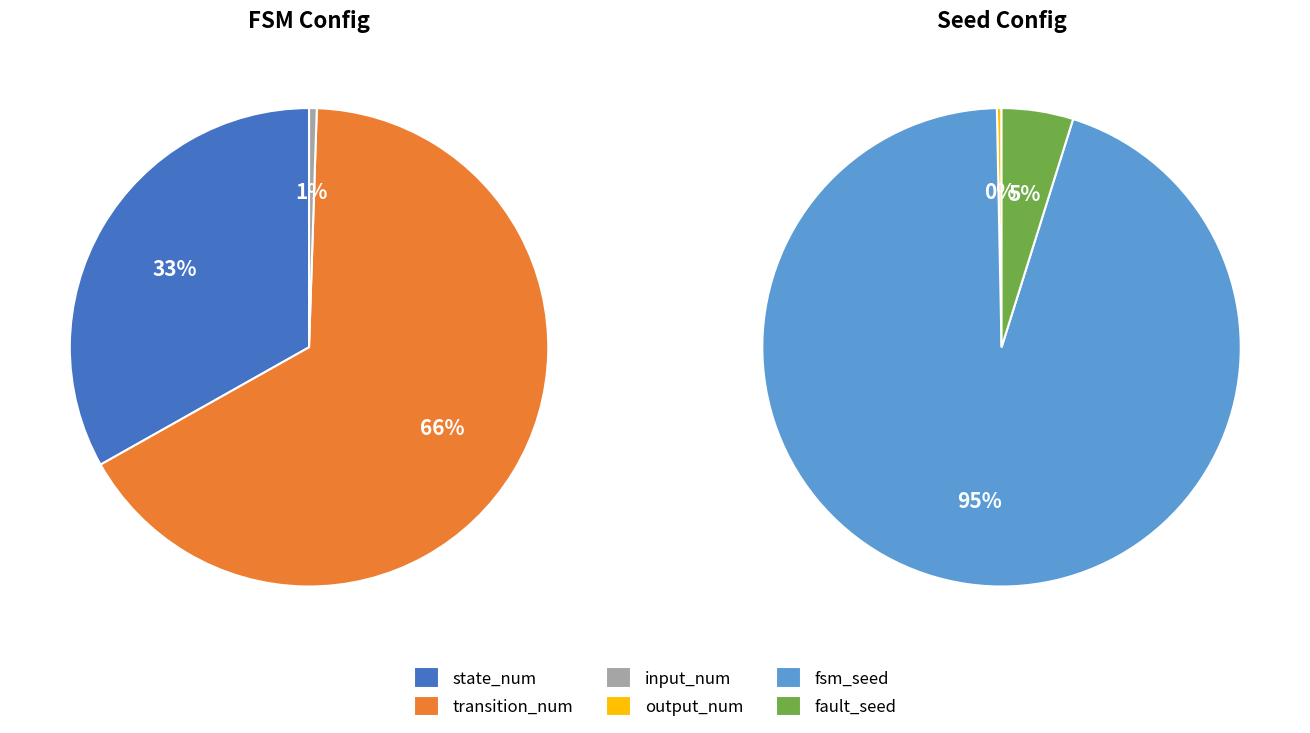

Does any single category account for the majority?

Yes